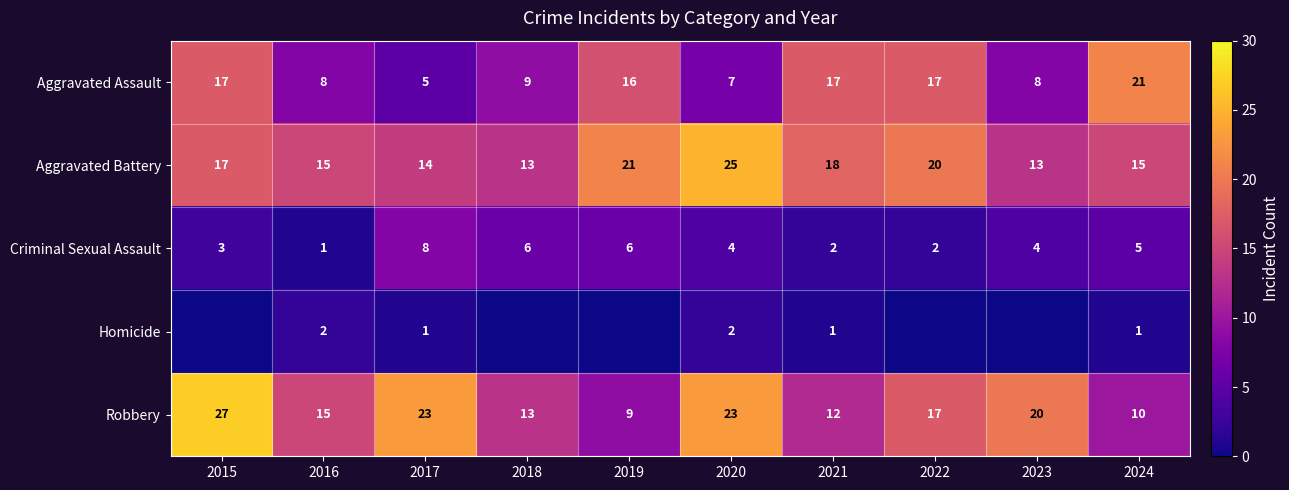

What is the spread (max minus min) of values at 2018?

13